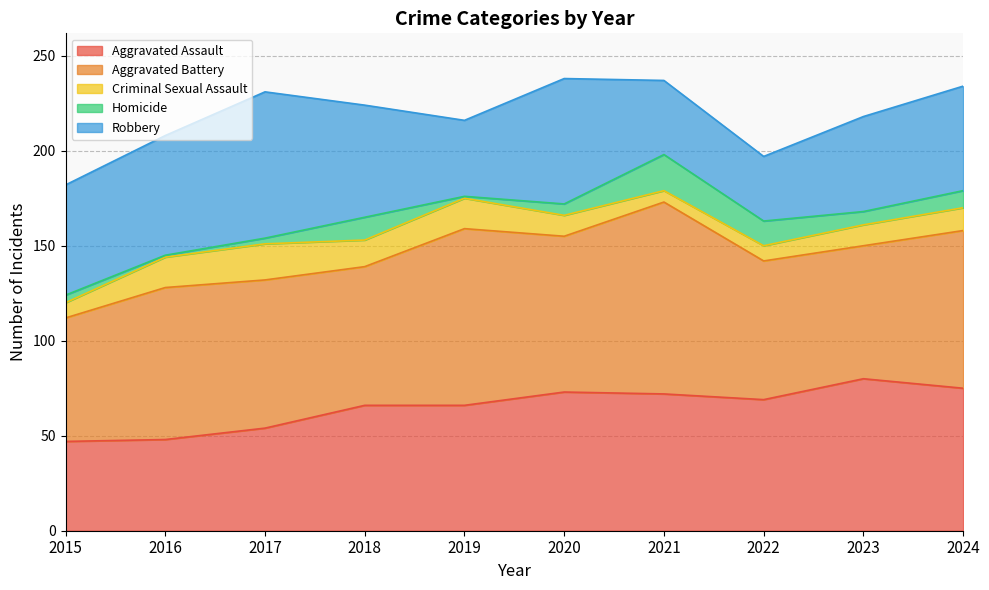

What is the average value of the Aggravated Battery series?

80